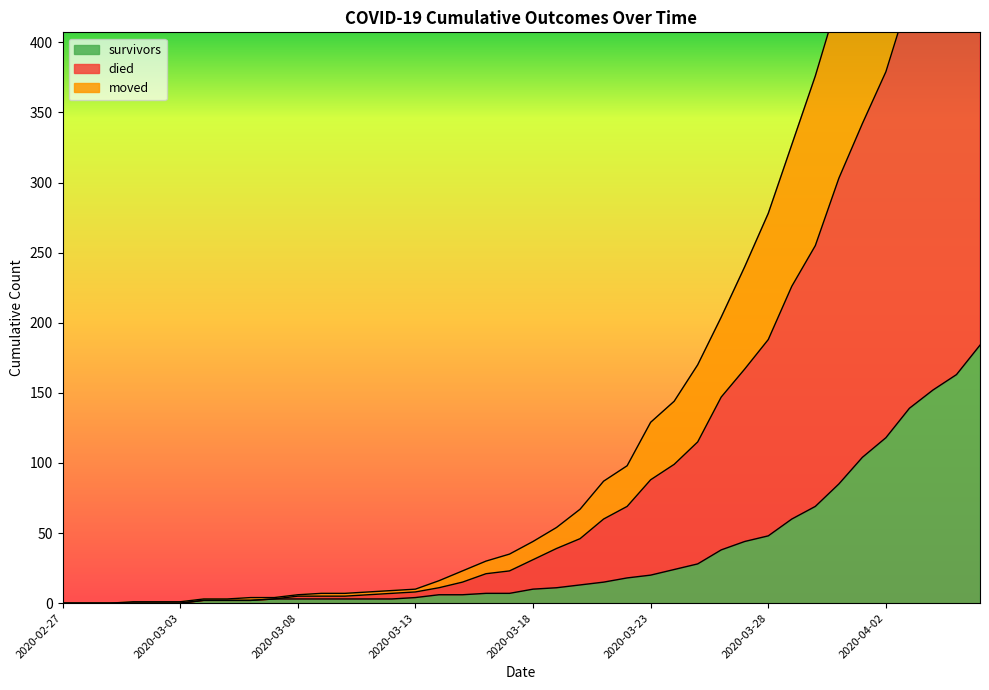

What position from the left is 2020-04-06?

40